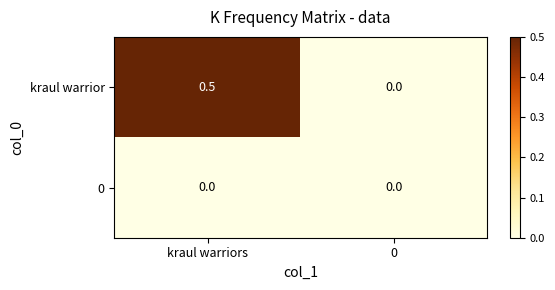

Which series has the widest spread of values?

kraul warrior